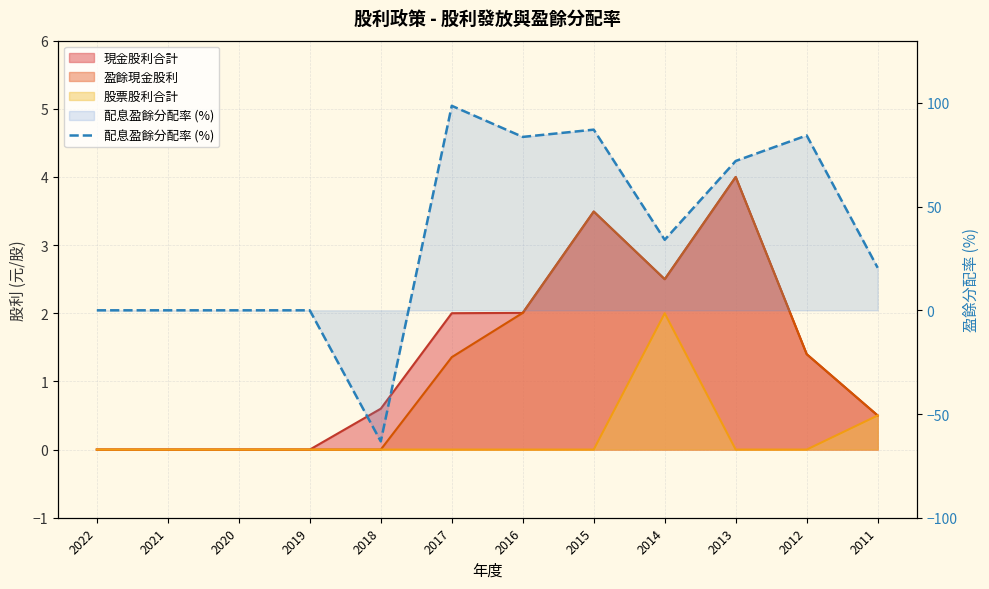

Reading left to right, list all the values displayed in this chart.

0.0	0.0	0.0	0.0	-63.2	98.6	83.6	87.1	34.0	72.0	84.3	20.5